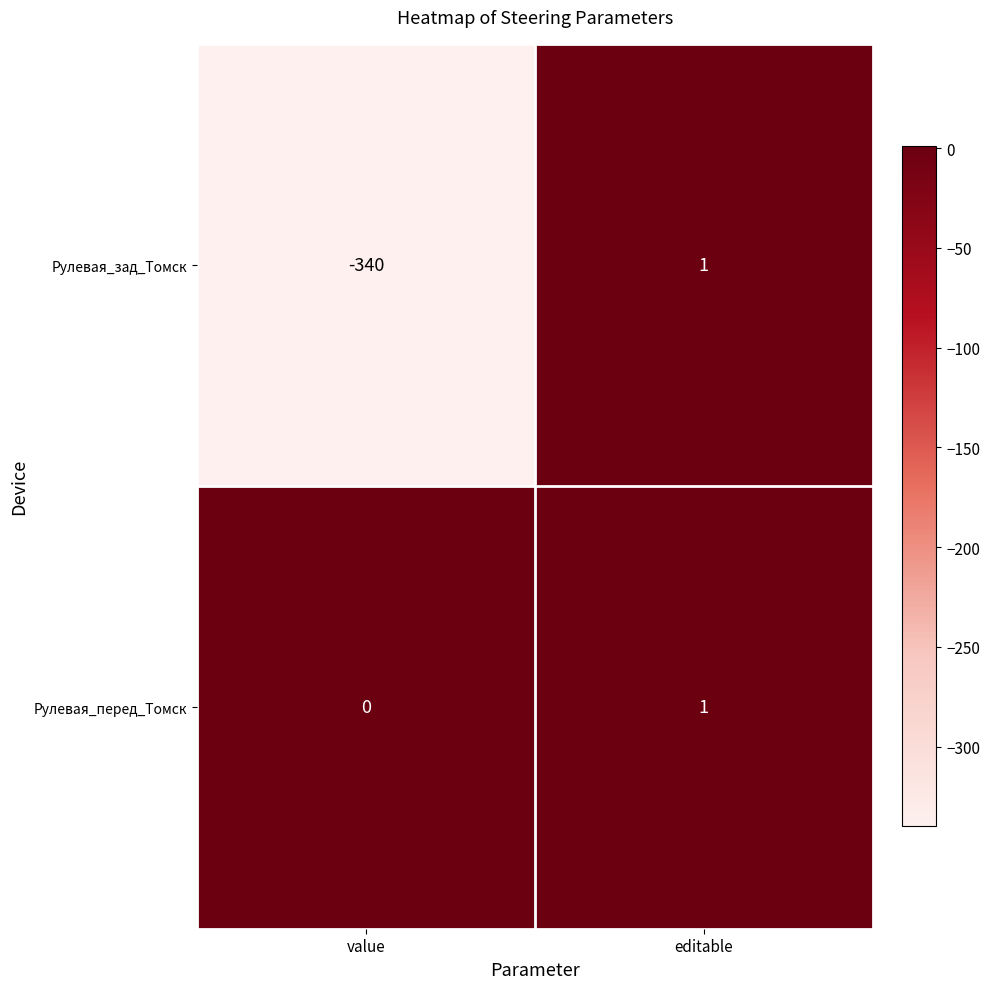

True or false: Рулевая_перед_Томск has a value of 1 at editable.

True